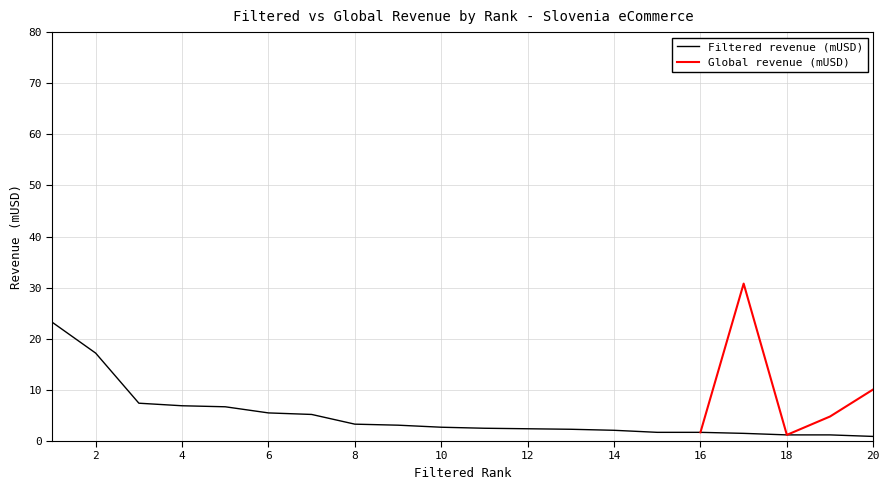

Rank the categories by value from lowest to highest.

20, 18, 19, 17, 15, 16, 14, 13, 12, 11, 10, 9, 8, 7, 6, 5, 4, 3, 2, 1